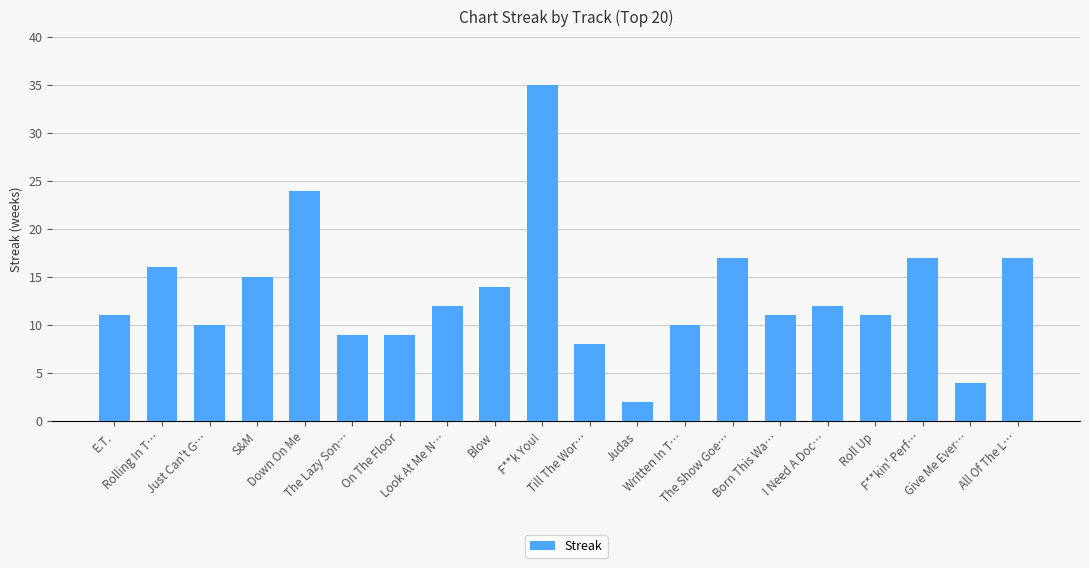

How many values are below 12?

10